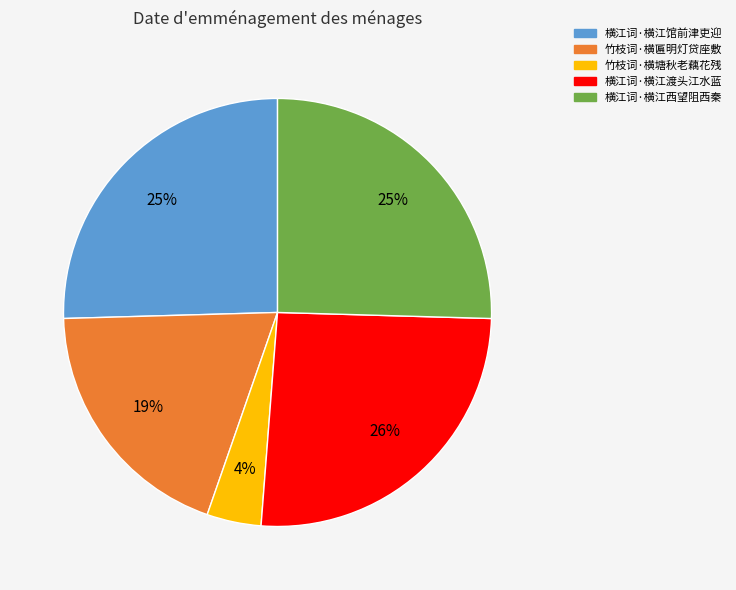

To the nearest percent, what percentage of the pie is 竹枝词·横匾明灯贷座敷?

19%